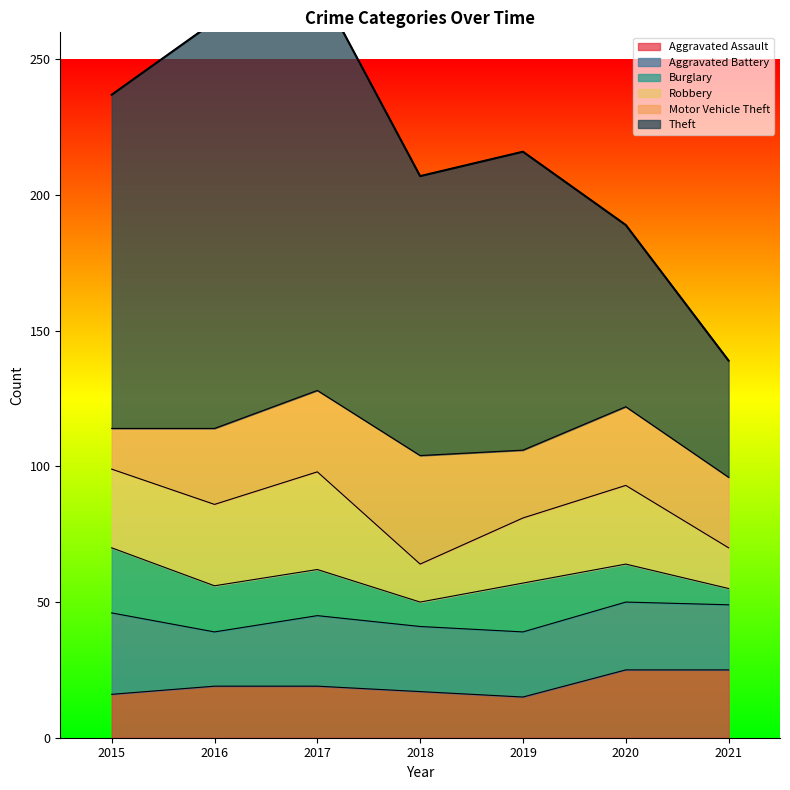

How many interior local valleys does the Motor Vehicle Theft series have?

1